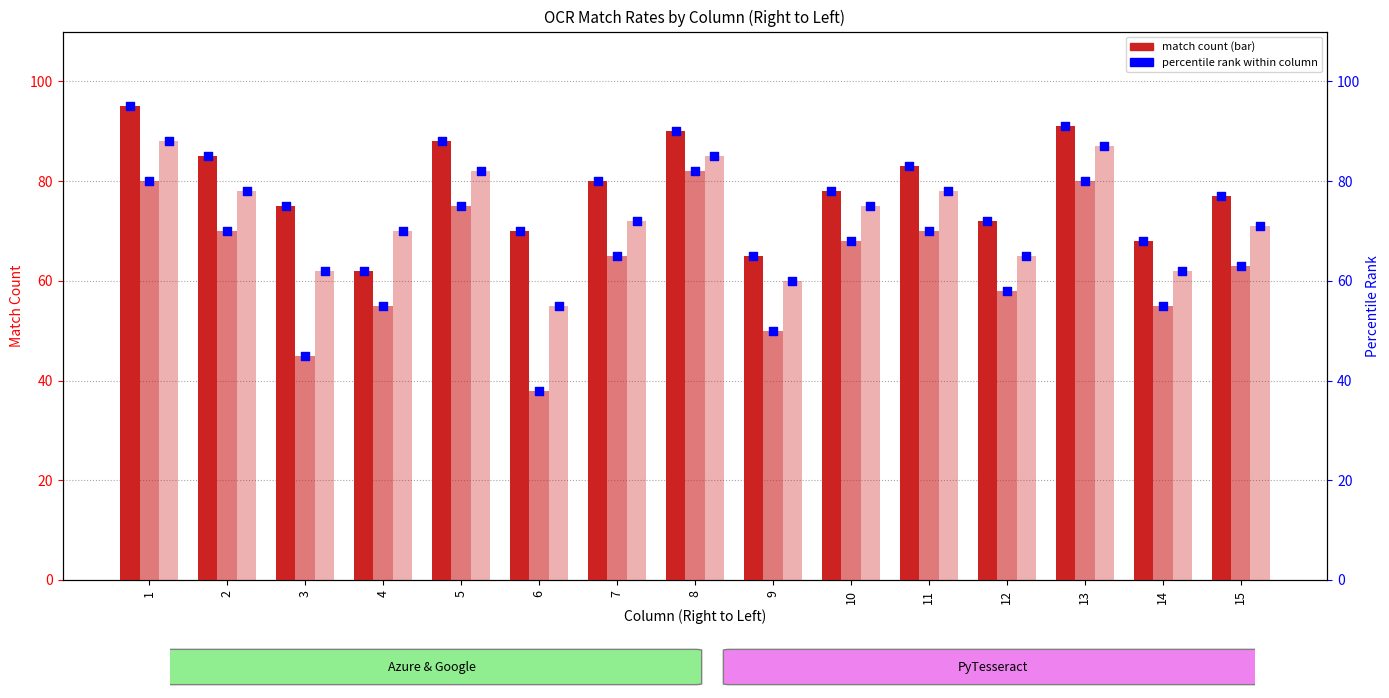

What is the total value across all series at 15?

422